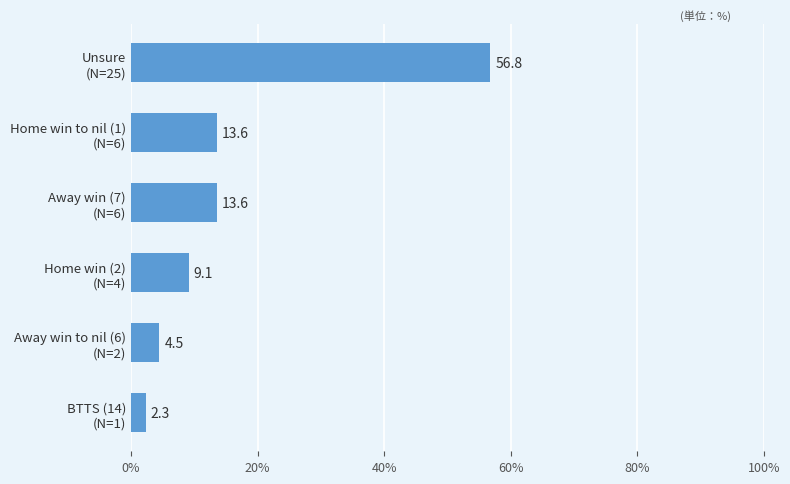

Are the bars grouped side by side (vs. stacked)?

No